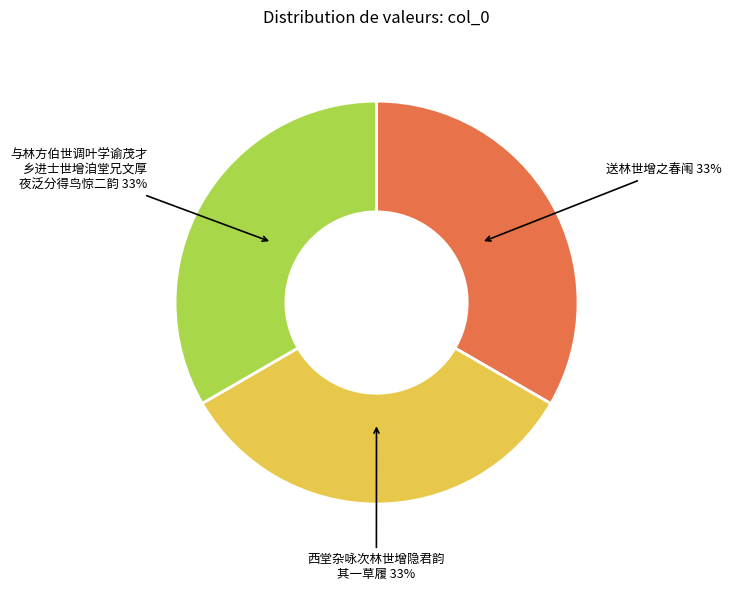

To the nearest percent, what percentage of the pie is 送林世增之春闱?

33%